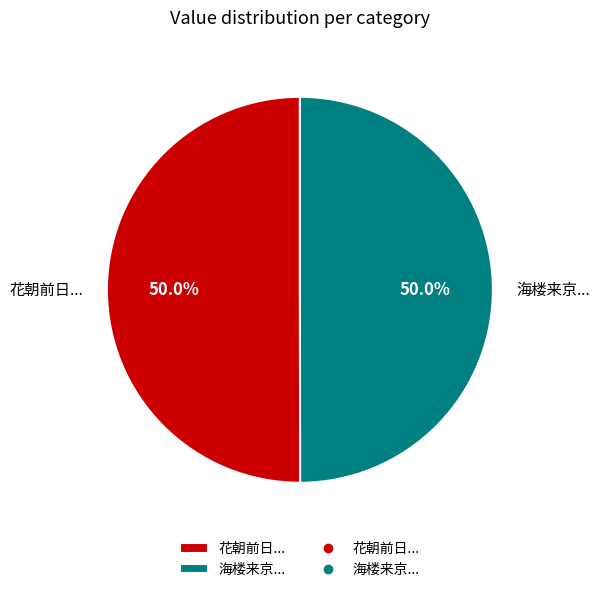

Combined, what portion of the pie is 海楼来京... and 花朝前日...?

100.0%